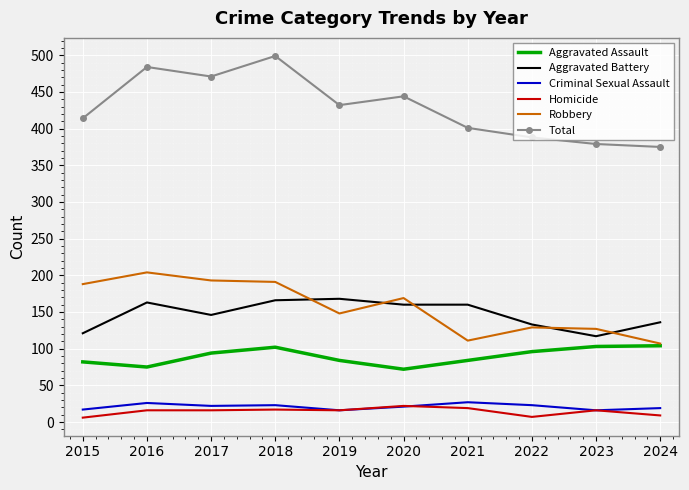

What is the minimum value shown in the chart?

6